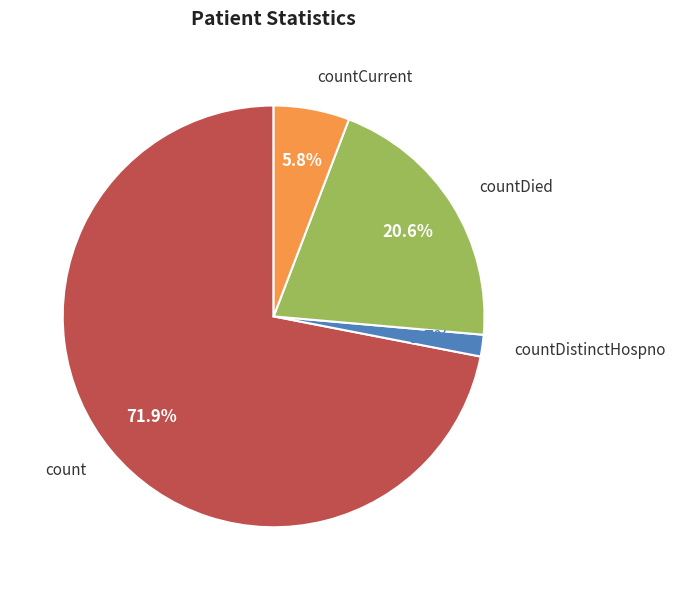

What is the largest slice in the pie chart?

count